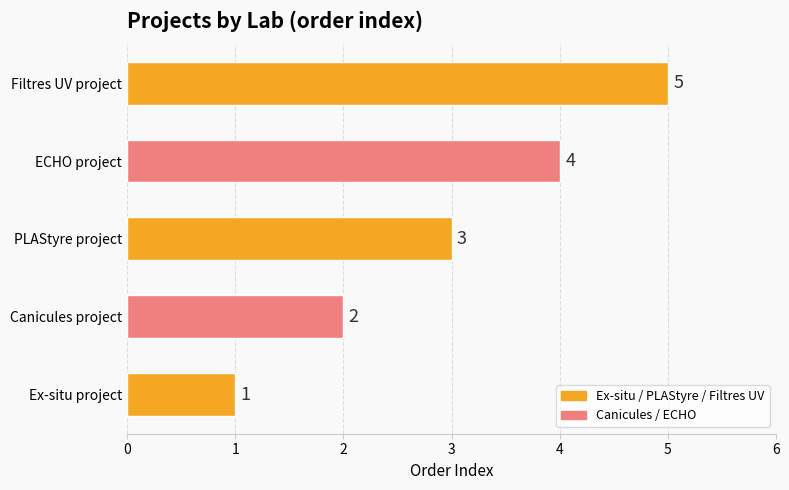

Approximately how many times larger is the value at Ex-situ project compared to Canicules project?

0.5